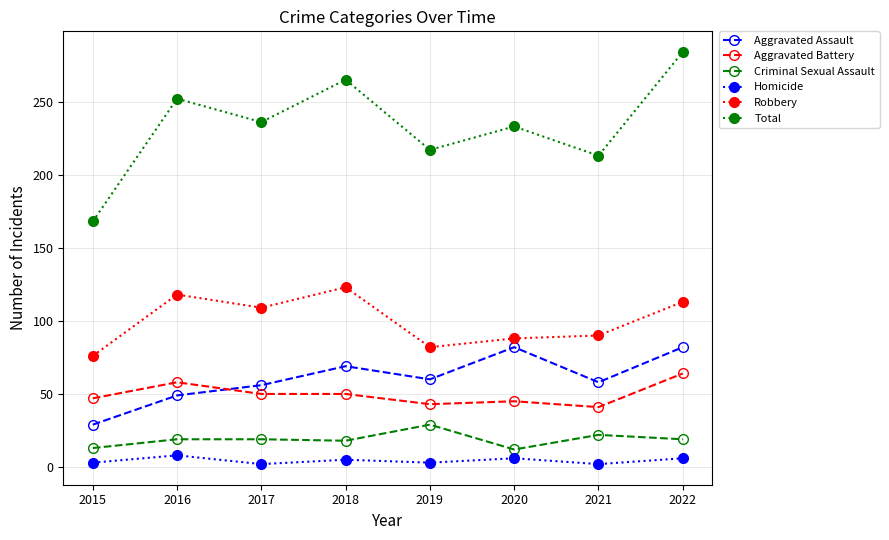

Is this an area chart (filled region under the line)?

No